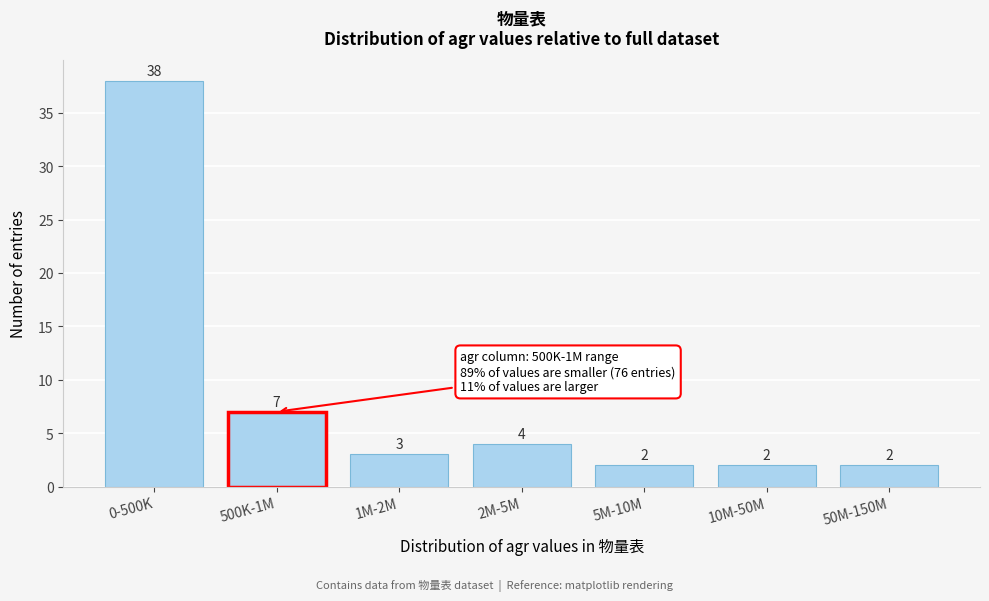

Reading left to right, extract all data points from this chart.

38	7	3	4	2	2	2